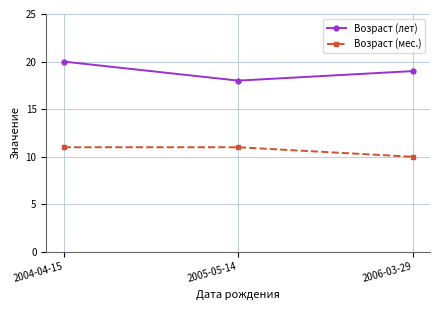

Which label corresponds to the smallest value in the chart?

2006-03-29